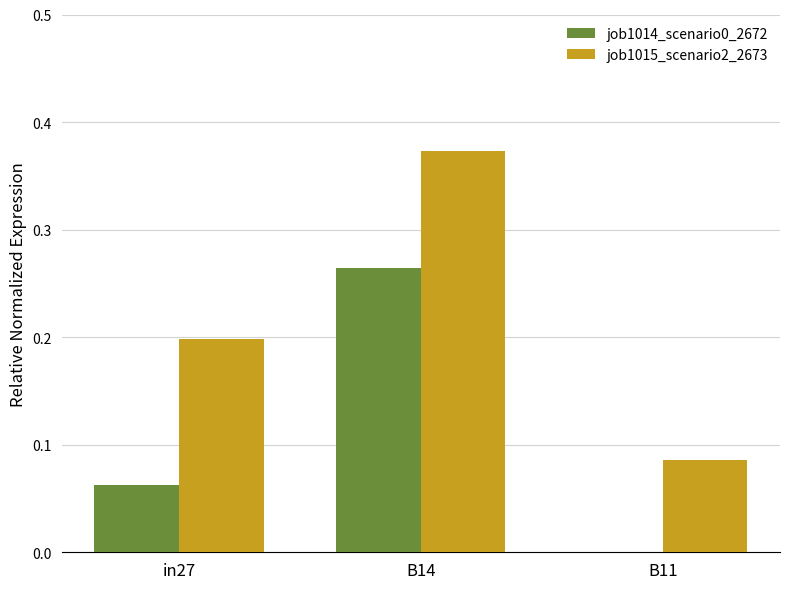

Which series has the largest total across all categories?

job1015_scenario2_2673